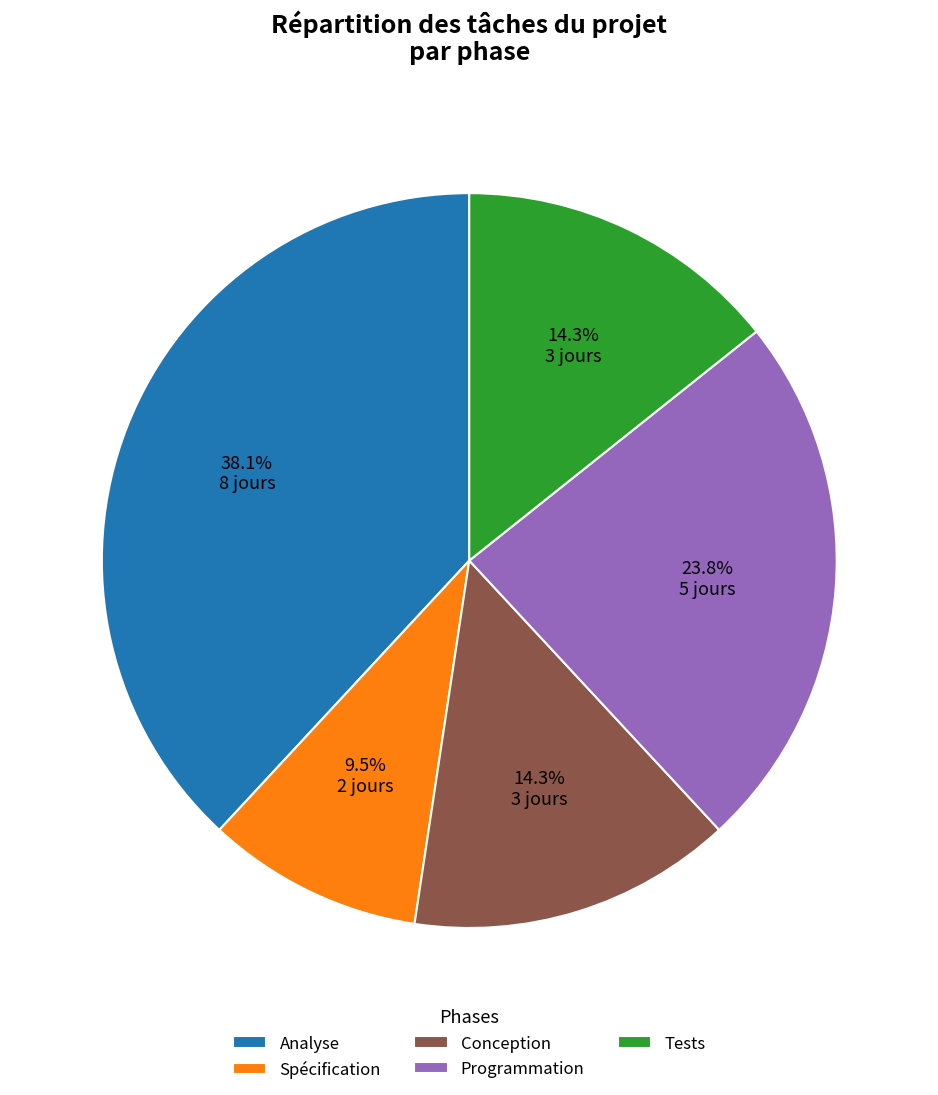

To the nearest percent, what portion does Conception represent?

14%